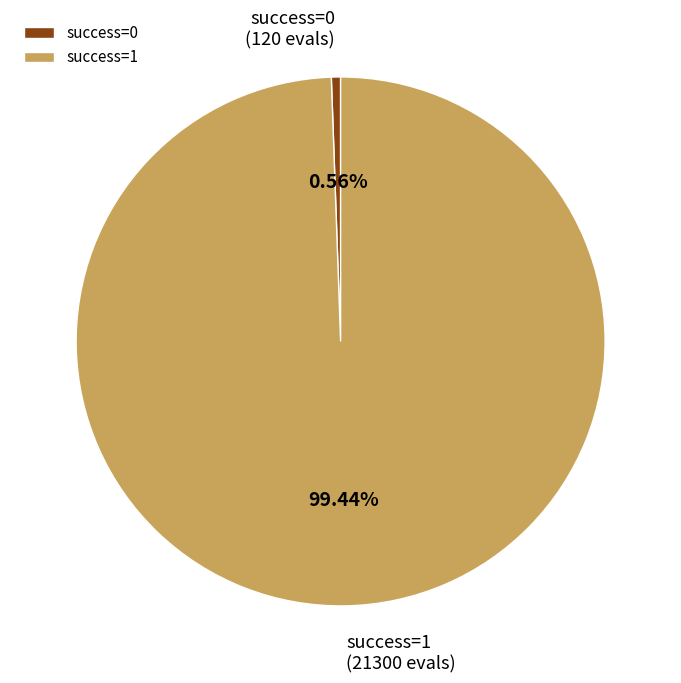

What is the smallest slice in the pie chart?

success=0